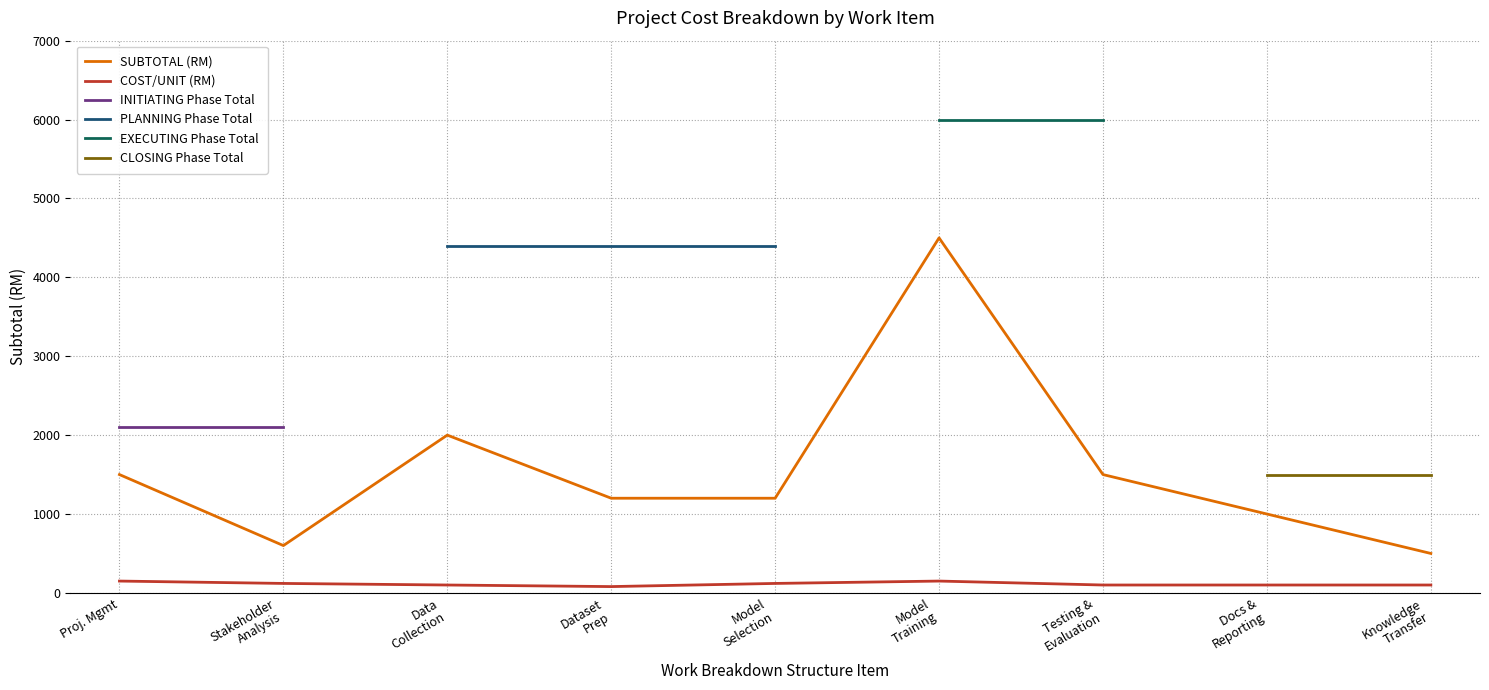

True or false: SUBTOTAL (RM) and COST/UNIT (RM) intersect in this chart.

False